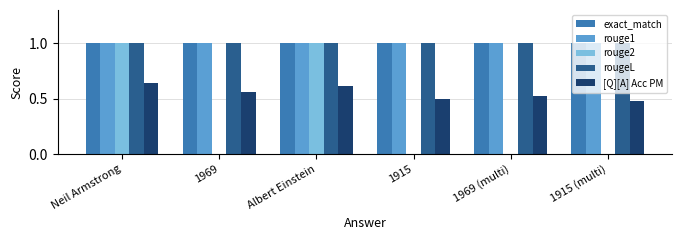

Which series has the widest spread of values?

rouge2